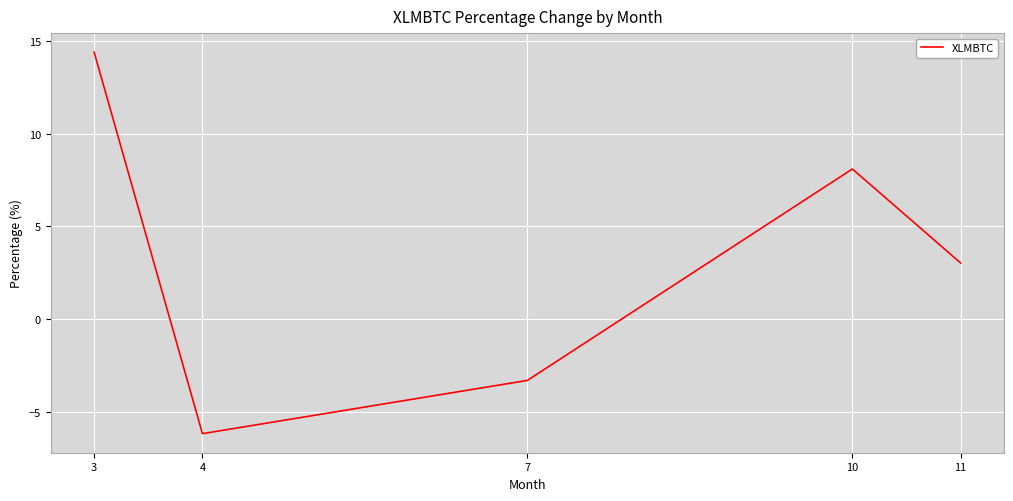

How many lines are shown in the chart?

1